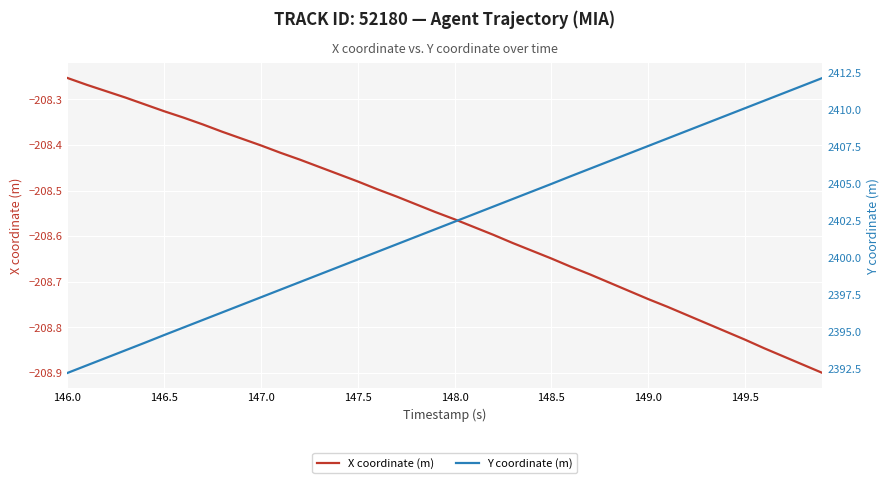

What is the average value of the X coordinate (m) series?

-208.6